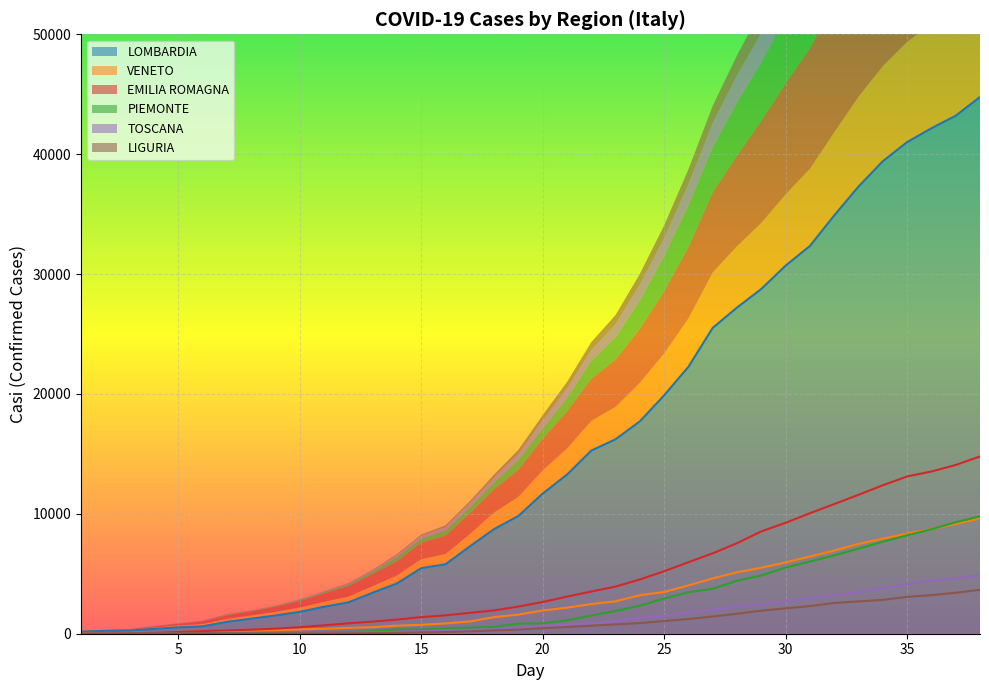

True or false: EMILIA ROMAGNA has a value of 510 at 7.

False